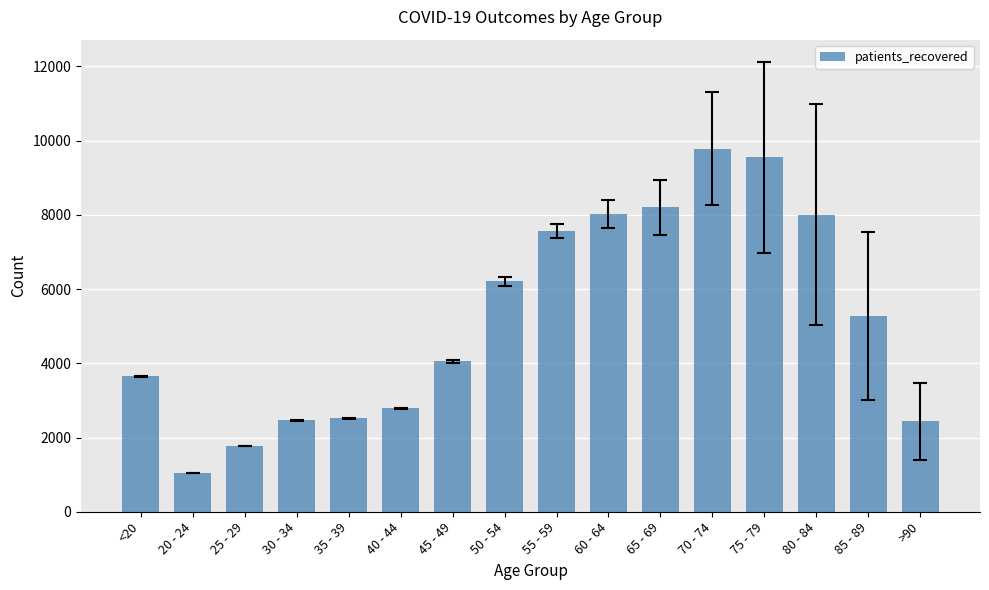

How many categories are shown in the chart?

16